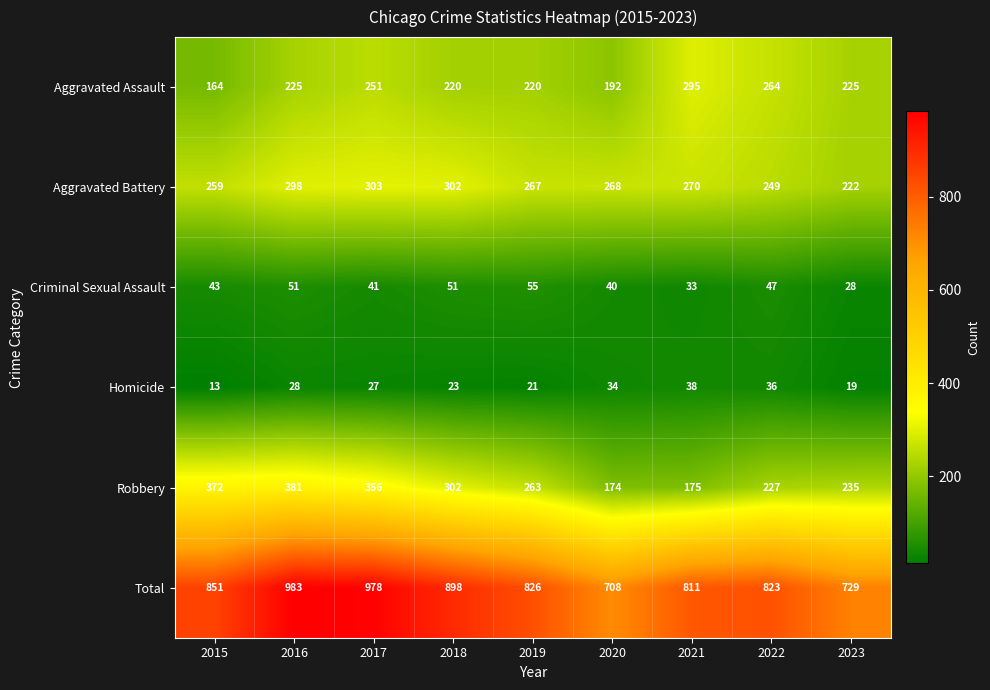

Rank the series by their maximum value, from highest to lowest.

Total, Robbery, Aggravated Battery, Aggravated Assault, Criminal Sexual Assault, Homicide